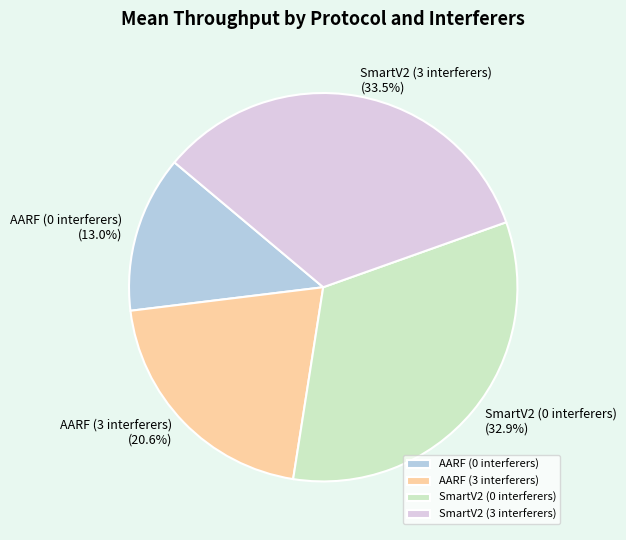

To the nearest percent, what is the average slice percentage?

25%